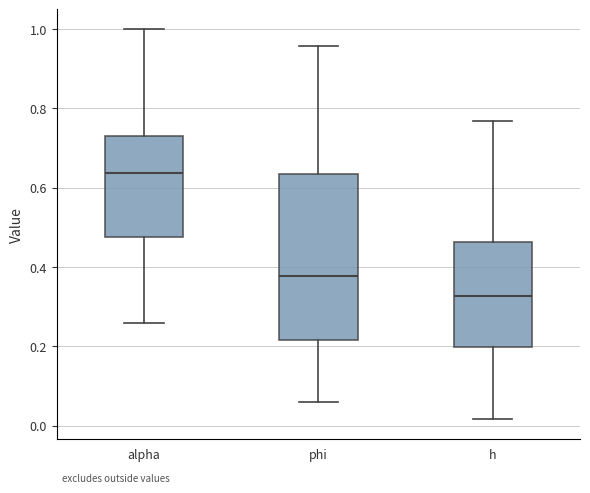

Reading left to right, transcribe this box plot: for each box, give where its median line is, the range the box spans, and where its two whiskers end, as read against the y-axis. The values are not printed on the chart, so give them approximately, as read against the axis.

alpha: median 0.64, box 0.48 to 0.74, whiskers 0.26 to 1.00
phi: median 0.38, box 0.22 to 0.64, whiskers 0.06 to 0.96
h: median 0.32, box 0.20 to 0.46, whiskers 0.02 to 0.76